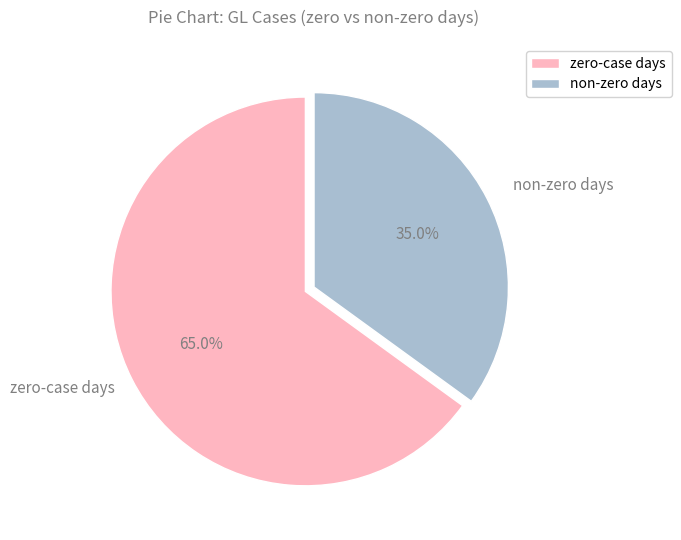

Approximately how many times larger is the value at zero-case days compared to non-zero days?

1.9